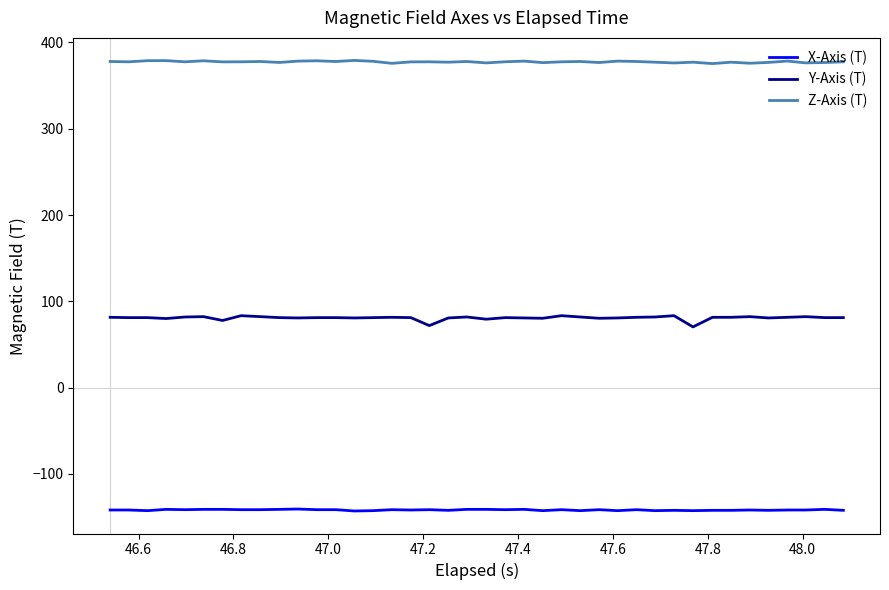

What is the lowest value of the X-Axis (T) series?

-142.9